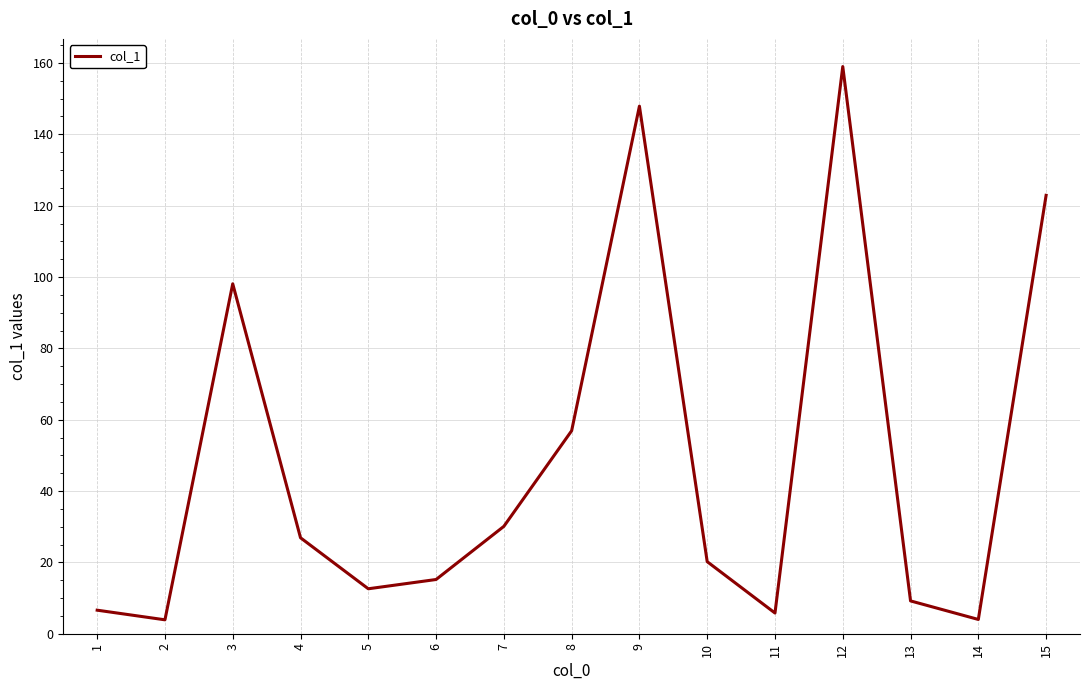

What is the ratio of the value at 11 to the value at 7?

0.2